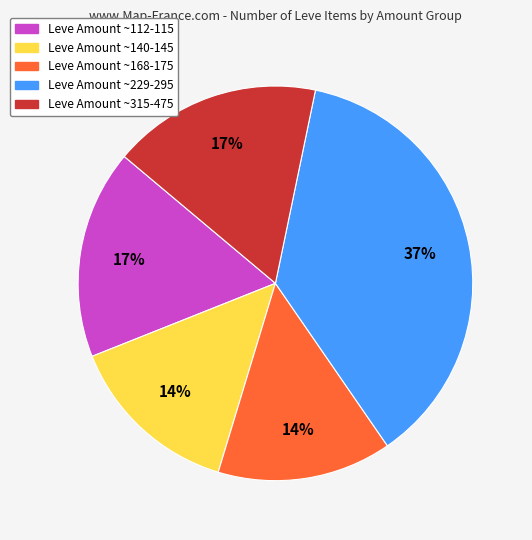

To the nearest percent, what is the difference between the largest and smallest slice percentages?

23%